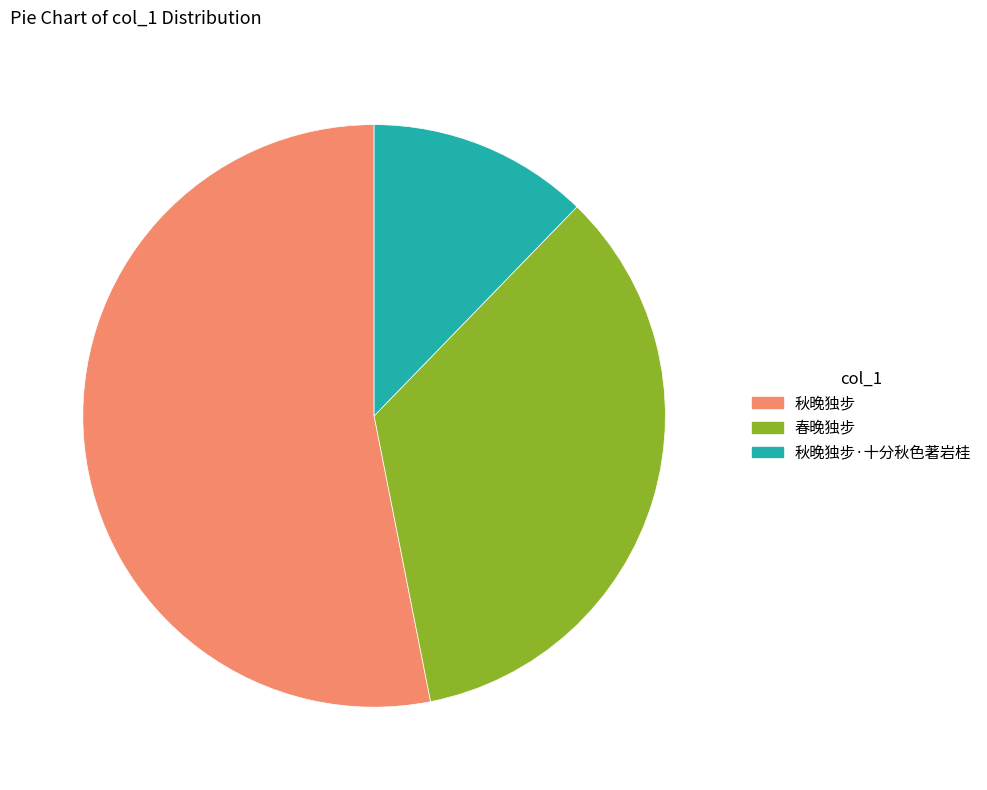

True or false: 春晚独步 accounts for 35% of the total.

True